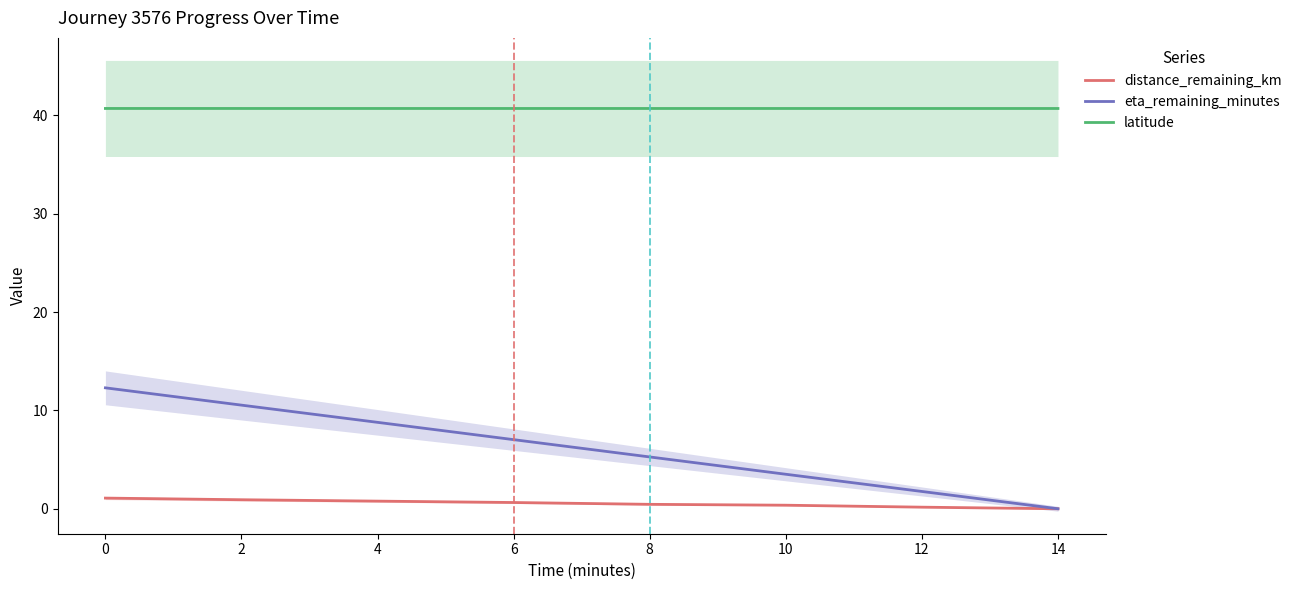

The latitude series shows 40.7 at 14. True or false?

True